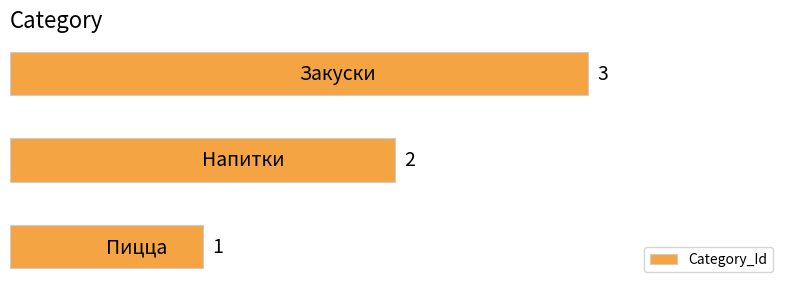

What is the difference between the second highest and minimum values?

1